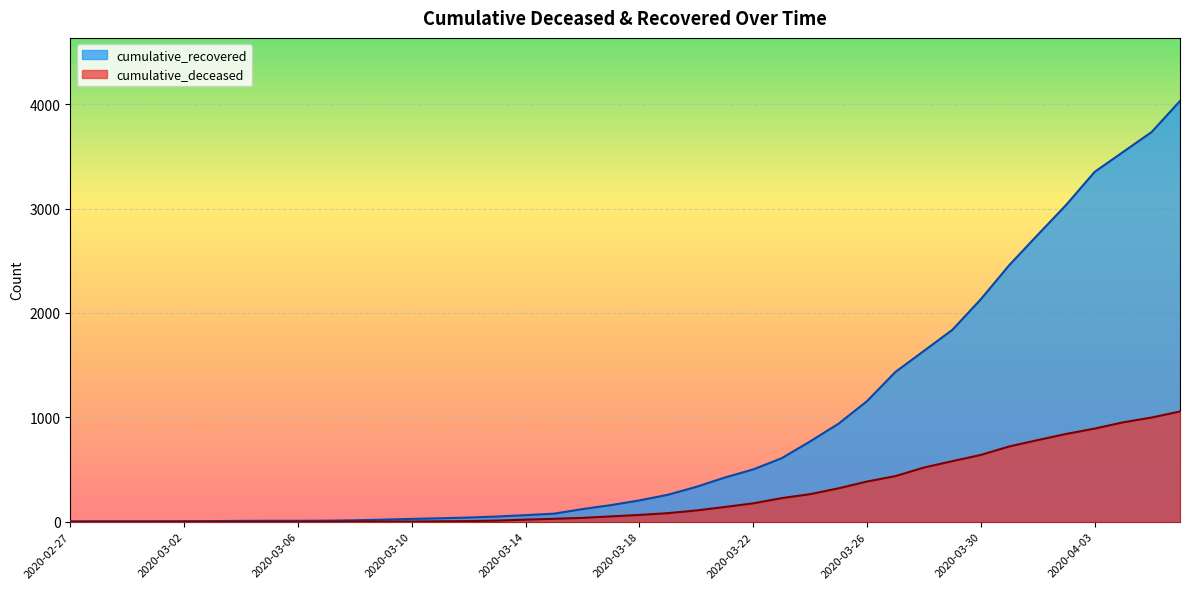

What is the sum of all cumulative_deceased values?

10349